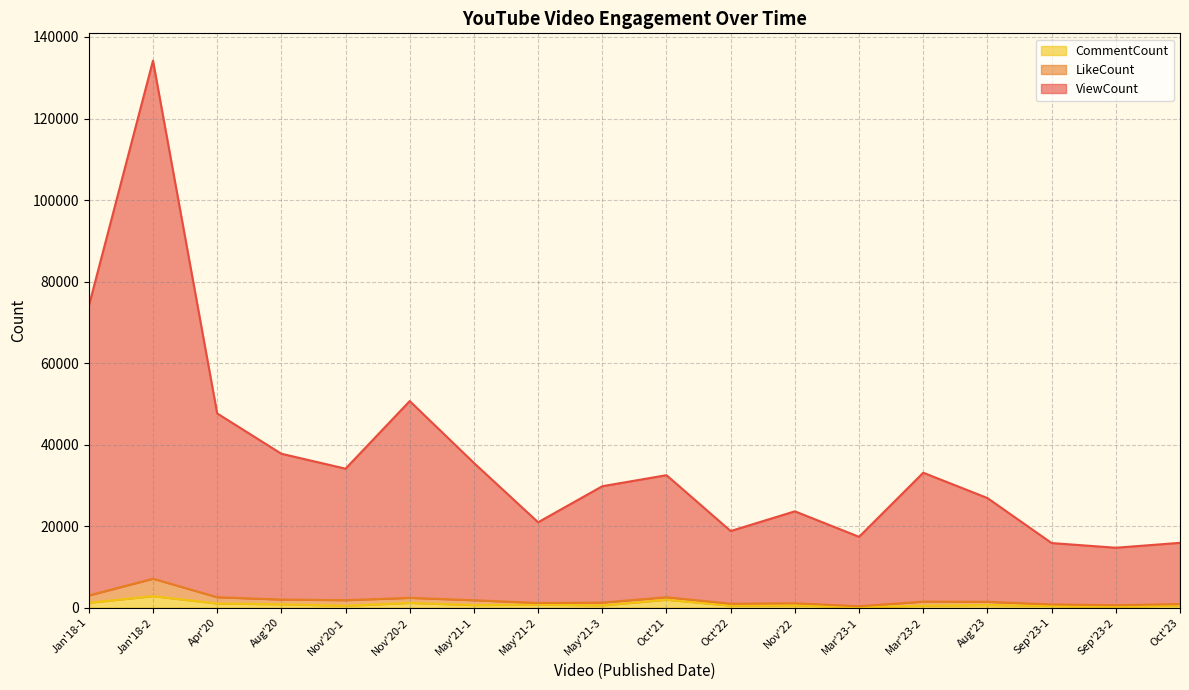

Which has a higher value, Oct'22 or Nov'22?

Nov'22